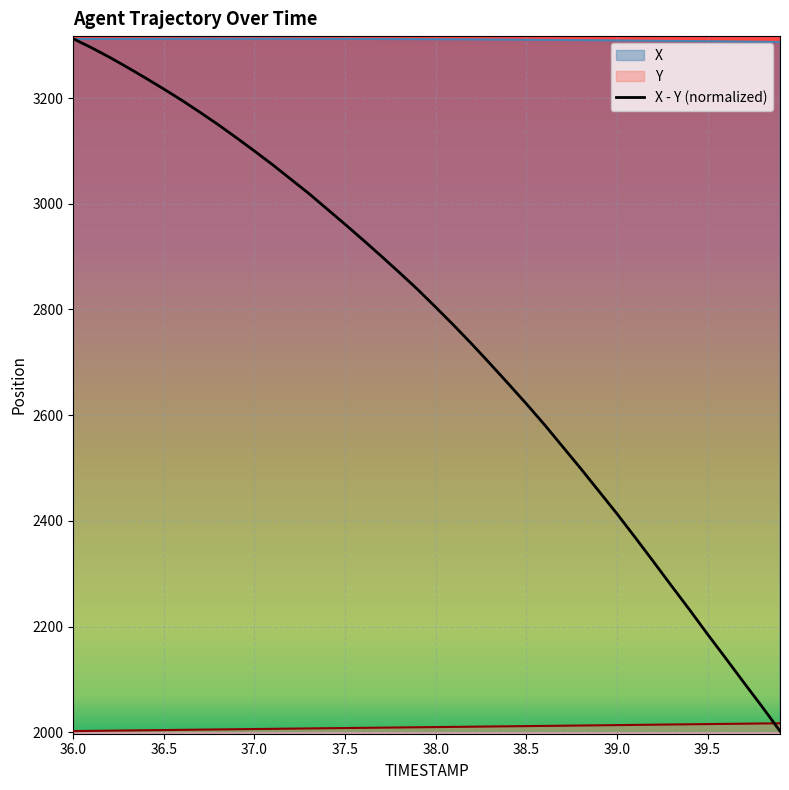

What is the difference between the second highest and minimum values in the X series?

6.1